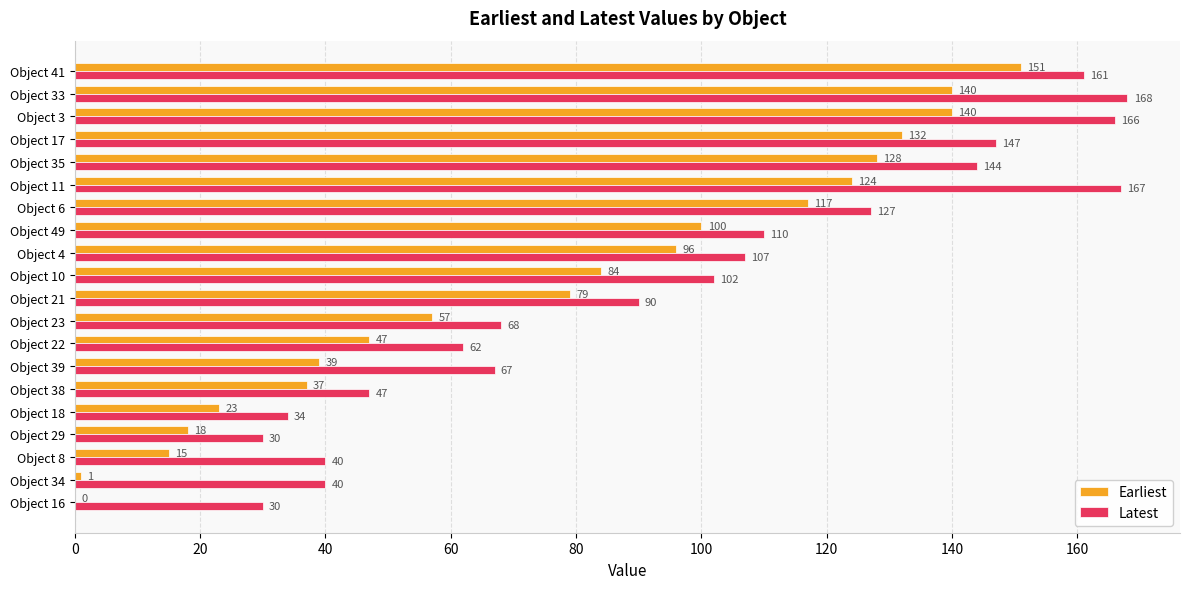

Which series has the largest total across all categories?

Latest